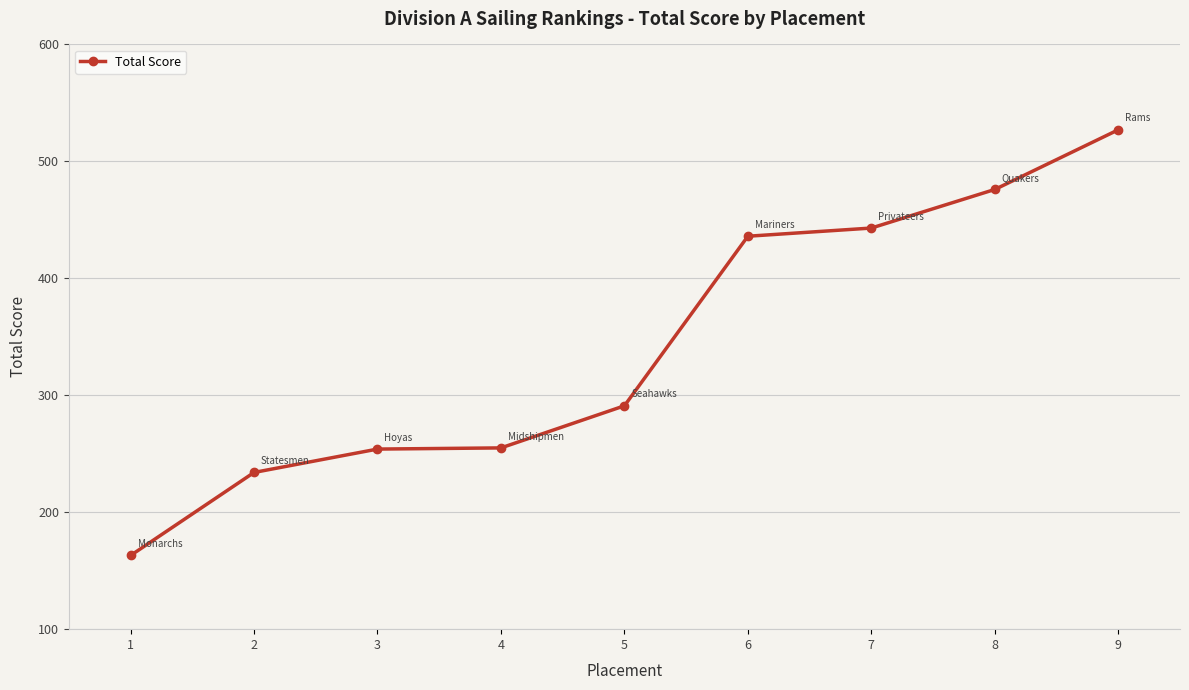

Which category has the lowest value across all series?

1